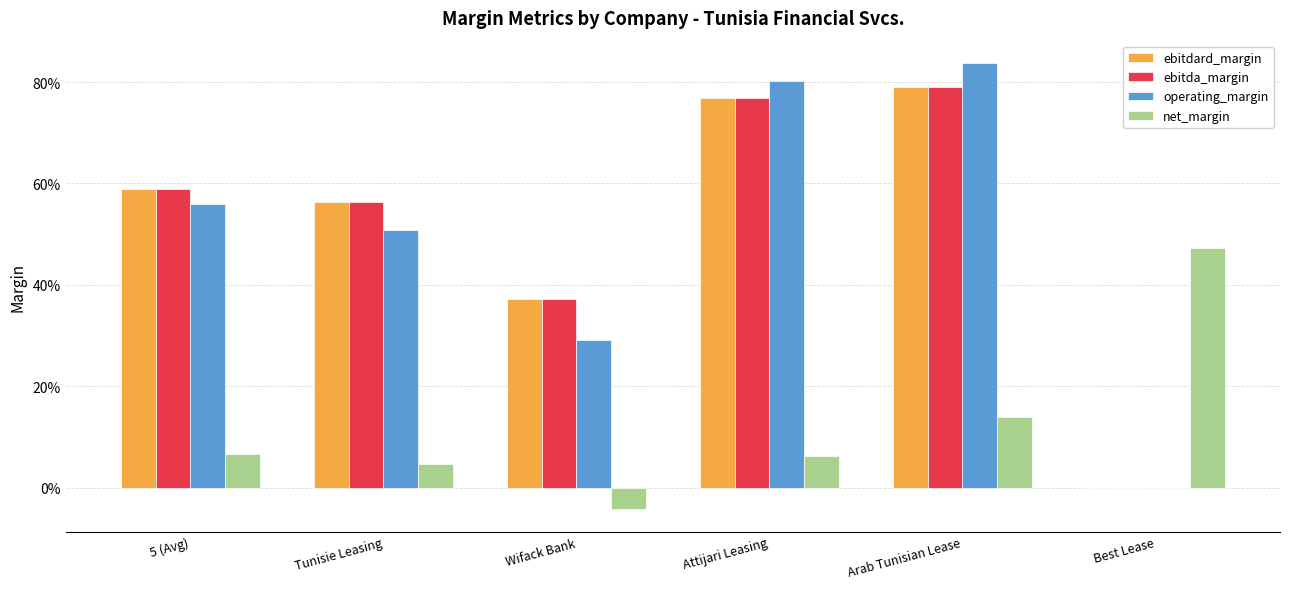

The value of ebitdard_margin at Tunisie Leasing is 0.6. True or false?

True